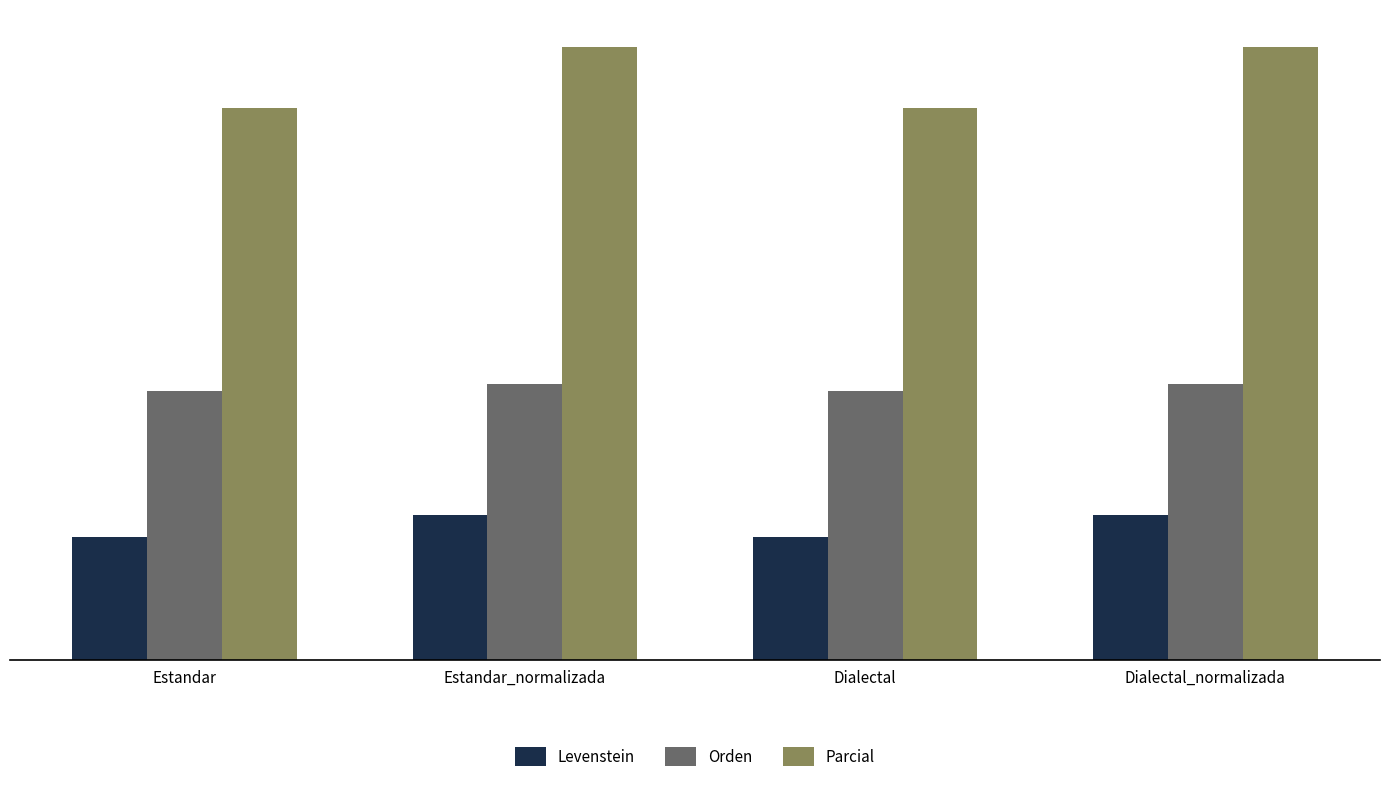

True or false: Levenstein has a value of 23.7 at Dialectal_normalizada.

True